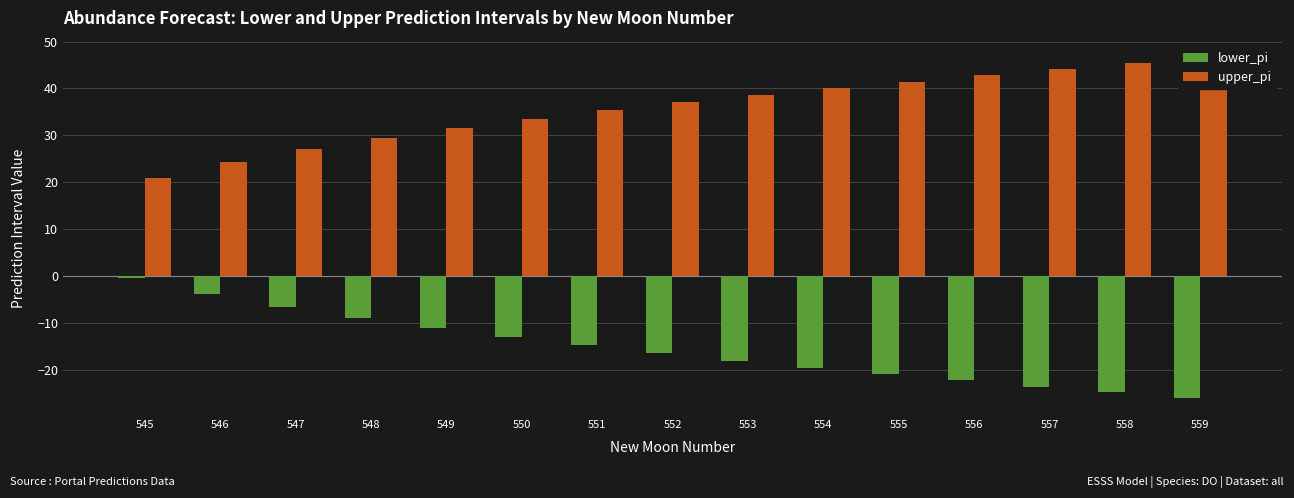

How many bars are there in total?

30